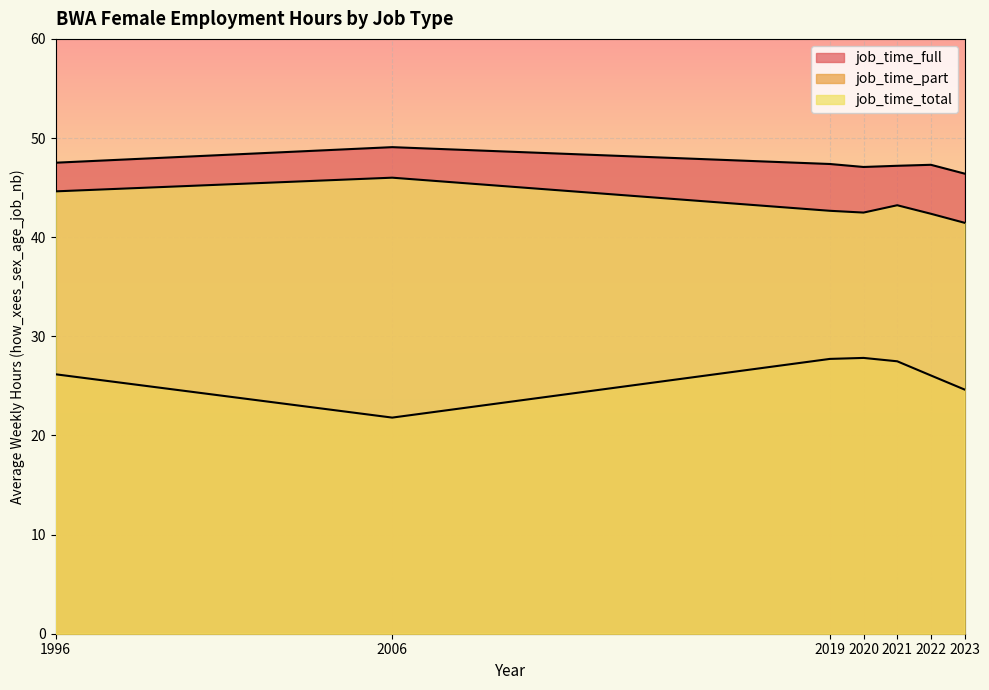

True or false: job_time_full and job_time_part intersect in this chart.

False